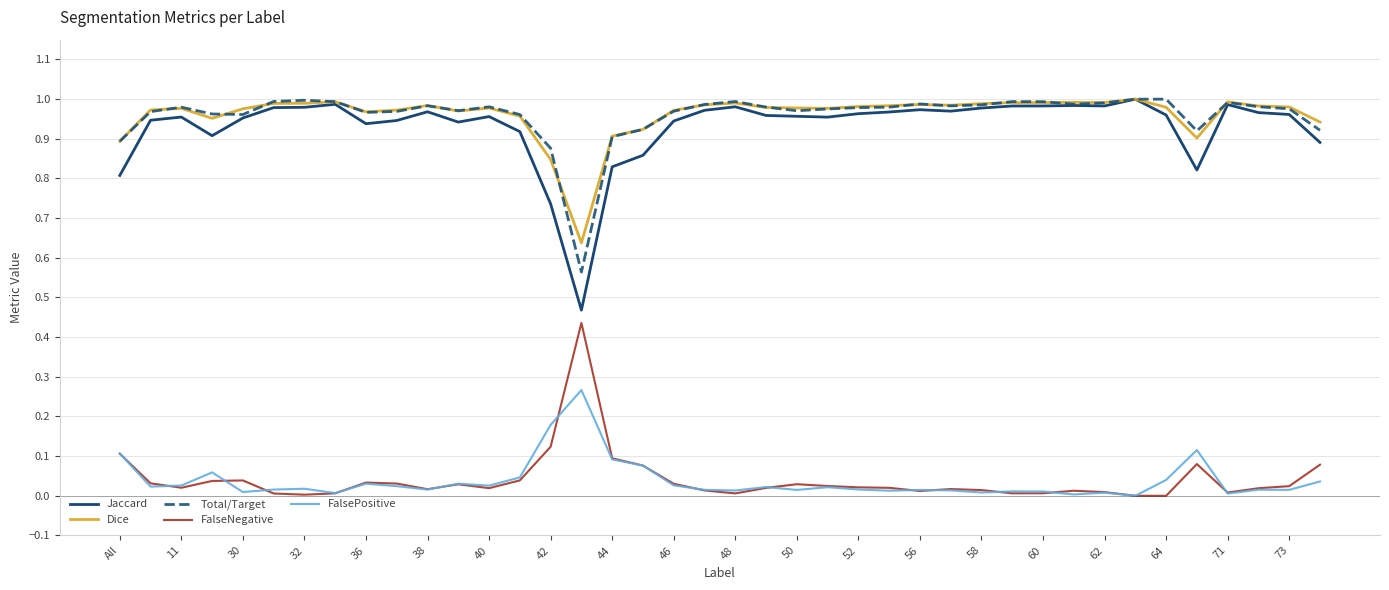

Which series has the widest spread of values?

Jaccard